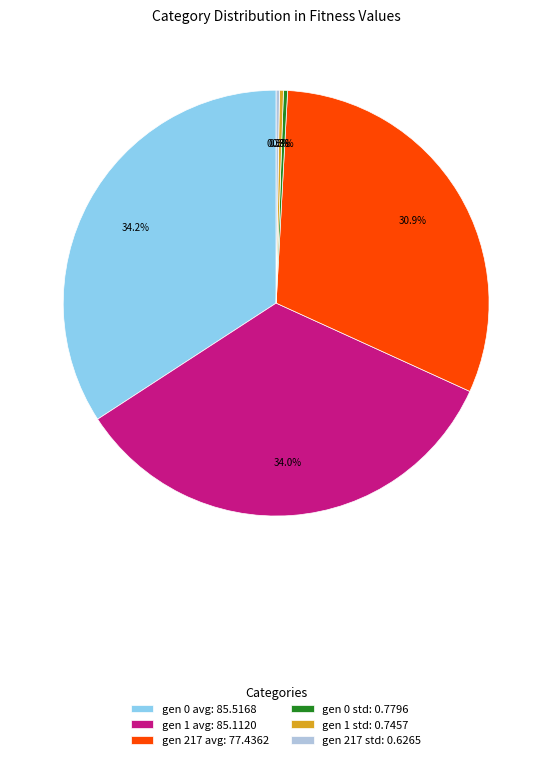

Is the sum of gen 0 std: 0.7796 and gen 217 avg: 77.4362 greater than half?

No